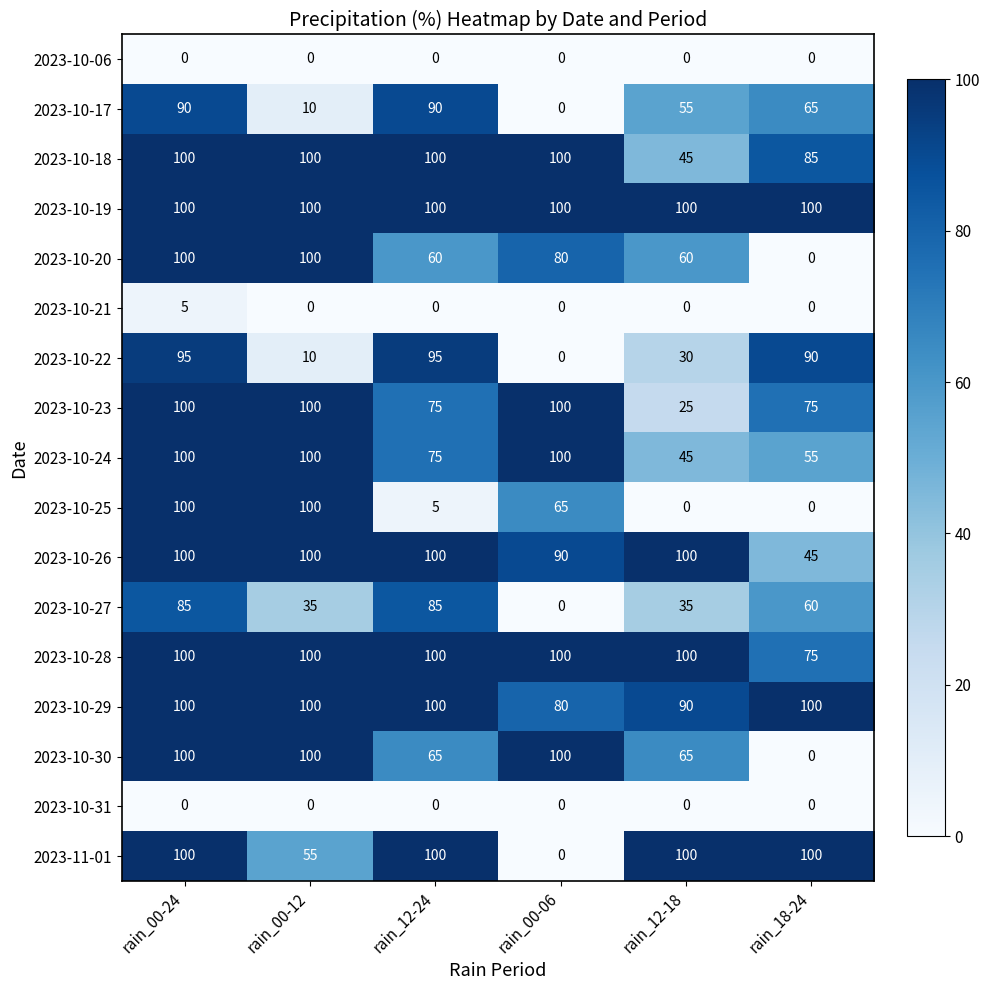

The 2023-10-29 series shows 27 at rain_00-06. True or false?

False